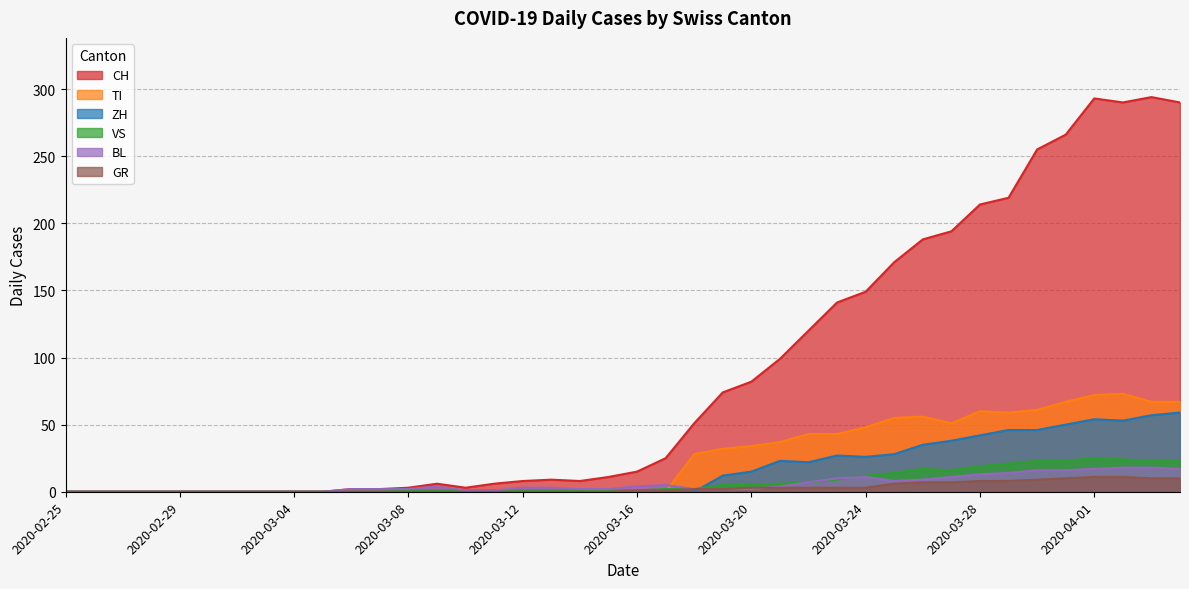

What are all the series names shown in the legend?

CH, TI, ZH, VS, BL, GR